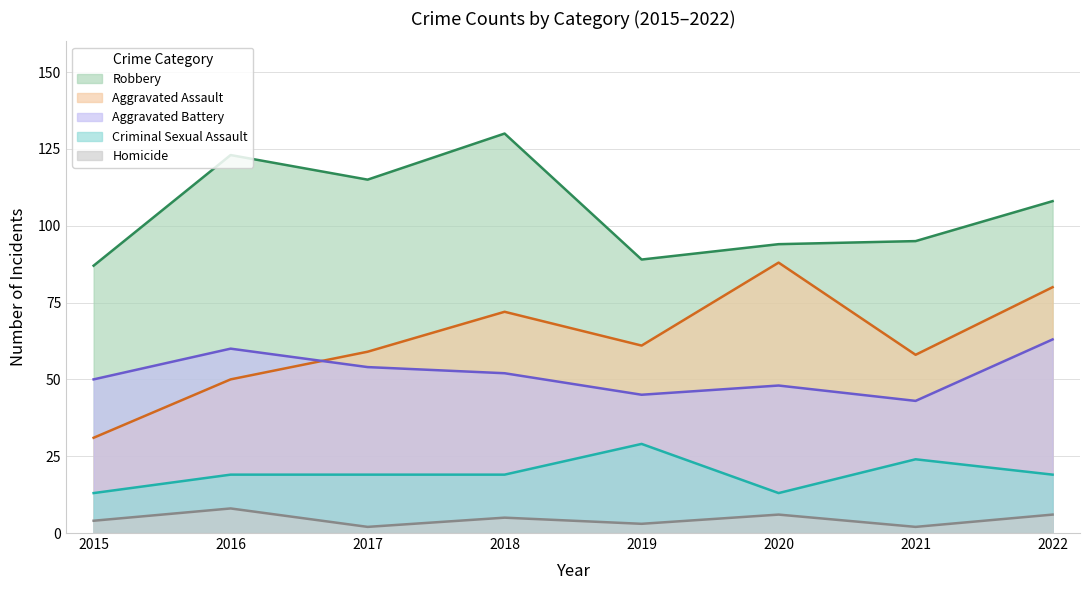

True or false: Aggravated Assault and Homicide intersect in this chart.

False